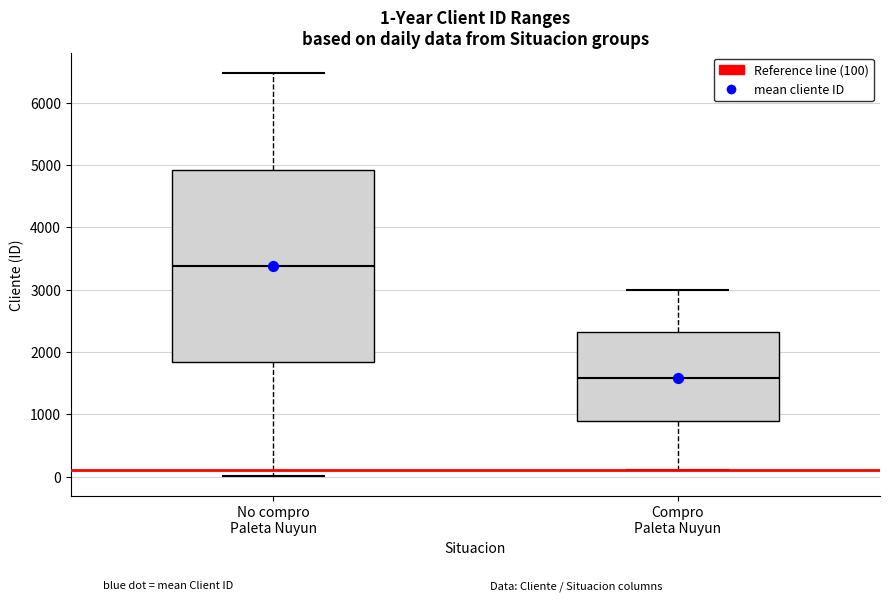

Which box has the lowest median line?

Compro Paleta Nuyun